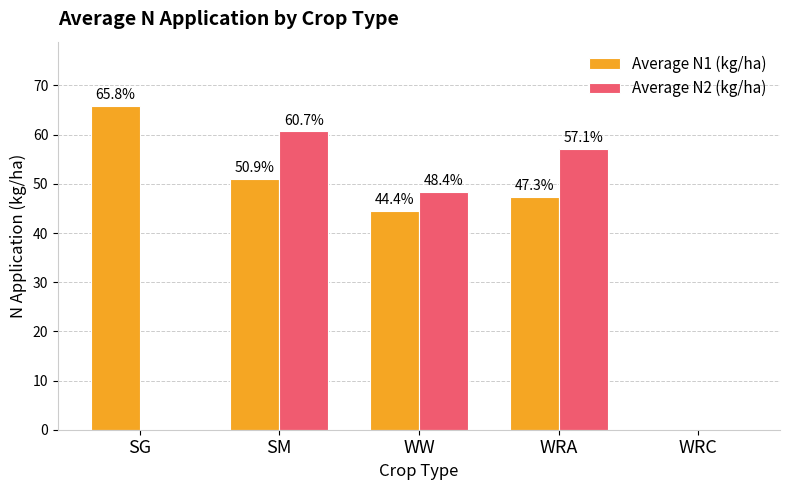

What are all the series names shown in the legend?

Average N1 (kg/ha), Average N2 (kg/ha)